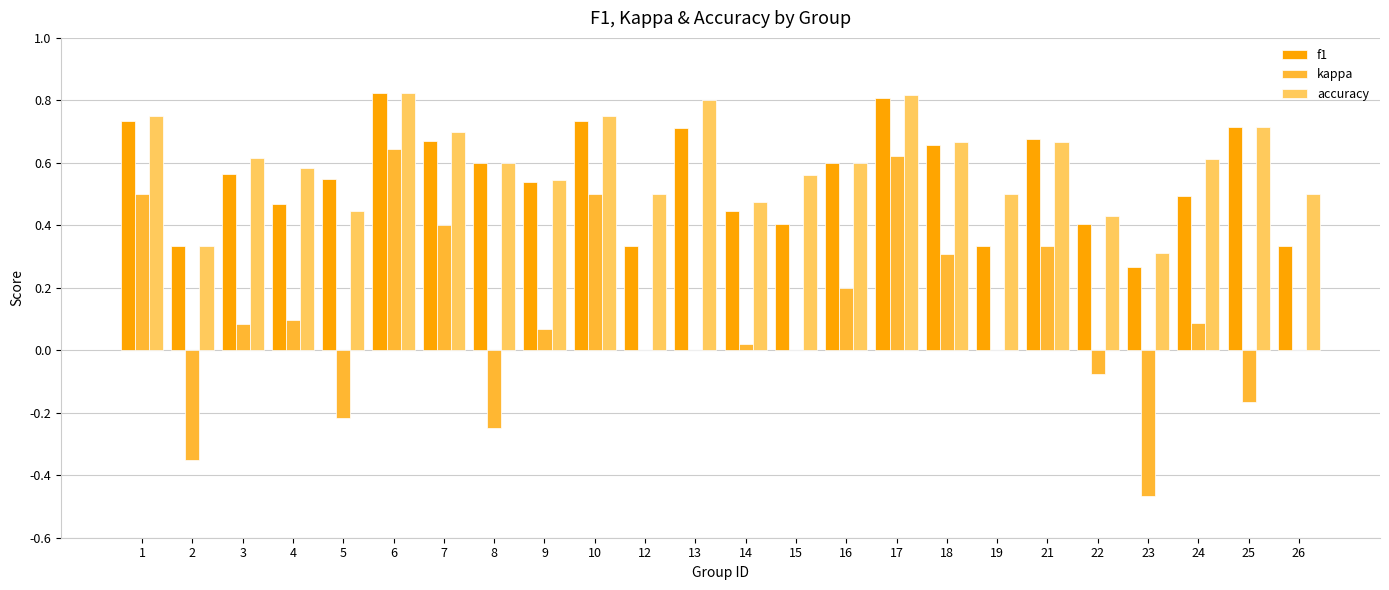

What is the total value across all series at 17?

2.2